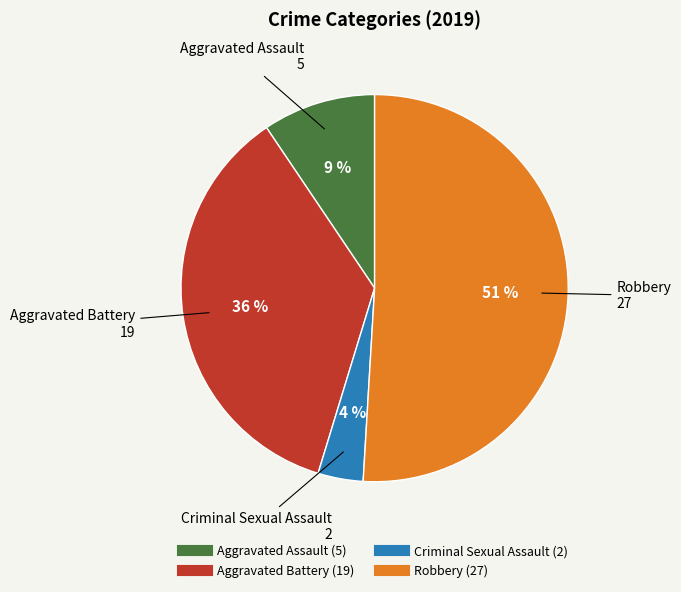

What percentage is the Aggravated Assault slice, to the nearest percent?

9%